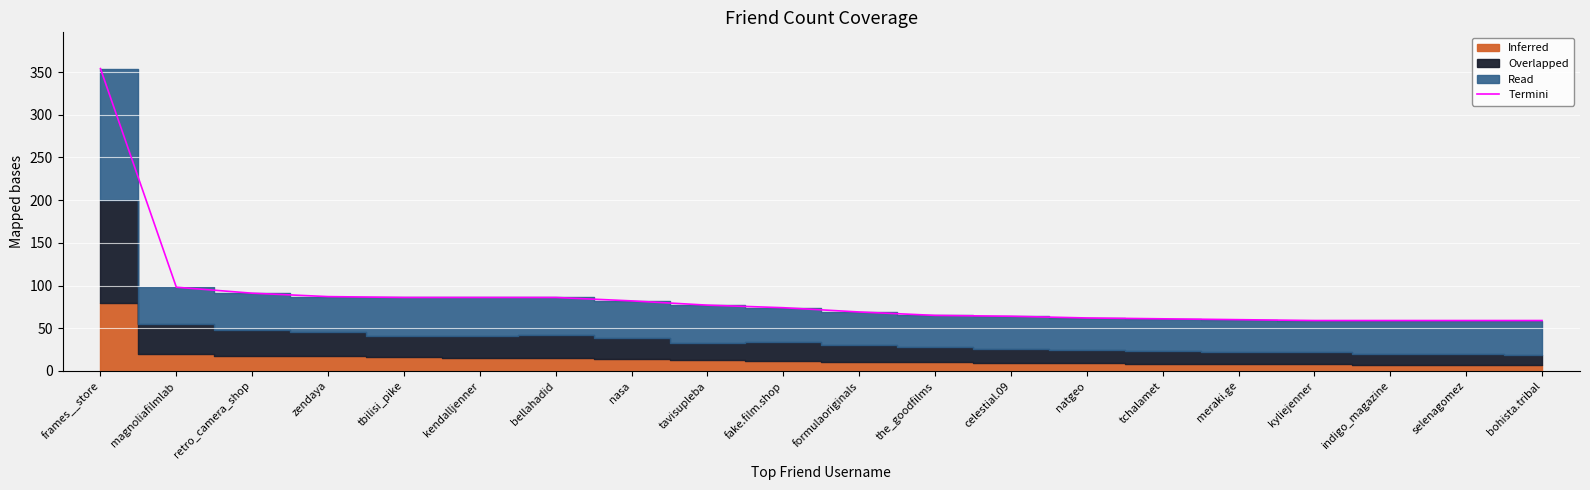

Reading right to left, transcribe all the data shown in this chart.

59	59	59	59	60	61	62	64	65	69	74	77	82	86	86	86	87	91	98	354